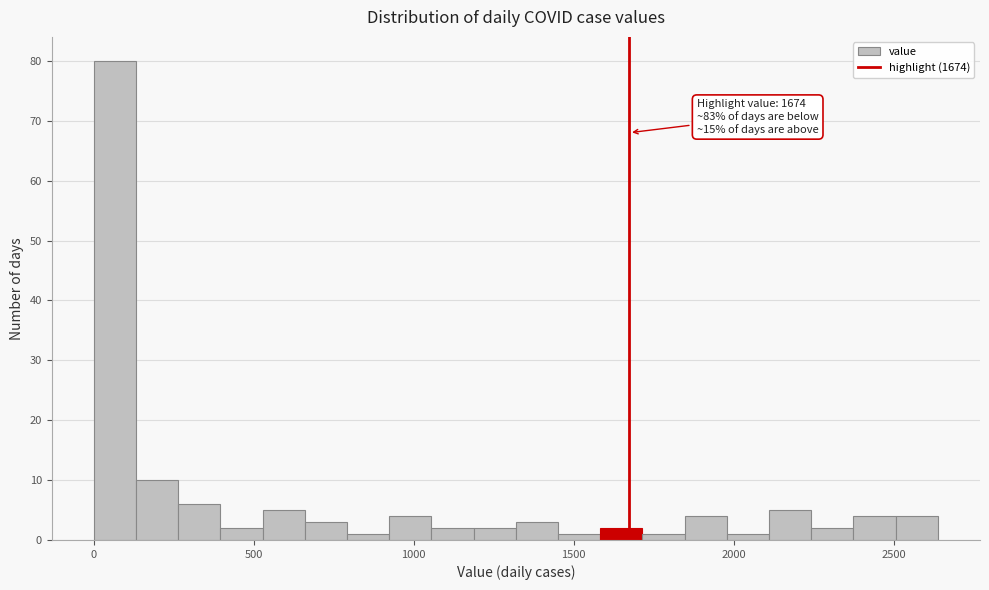

Around what value on the x-axis is the tallest bar? Give the approximate position of its centre, as read against the axis.

50